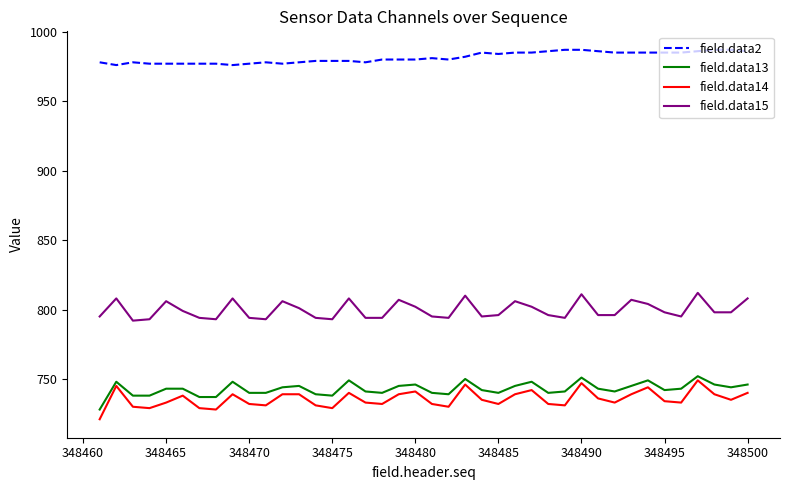

Which series has the largest total across all categories?

field.data2